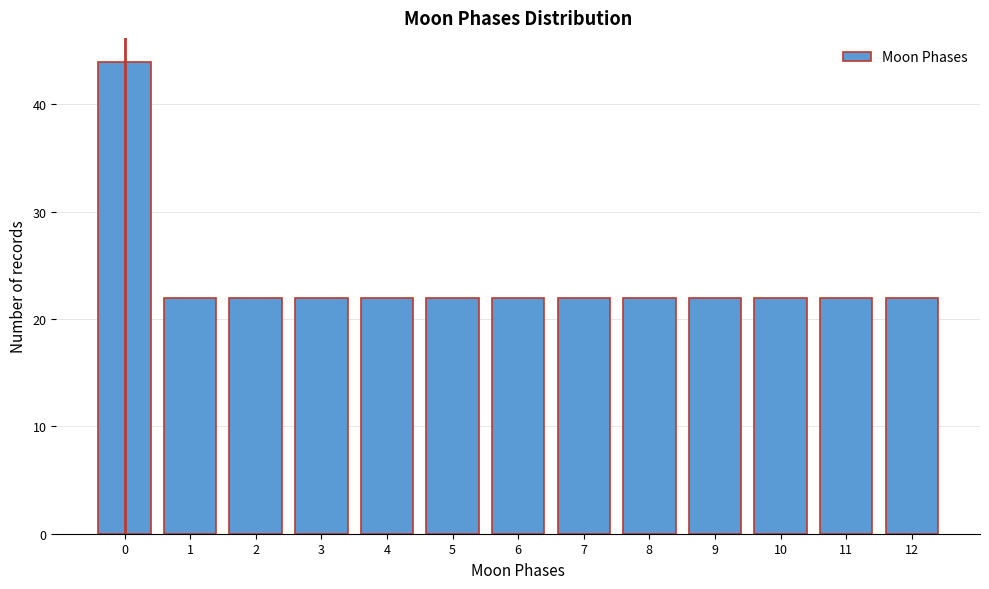

Reading left to right, transcribe all the data shown in this chart.

0=44	1=22	2=22	3=22	4=22	5=22	6=22	7=22	8=22	9=22	10=22	11=22	12=22